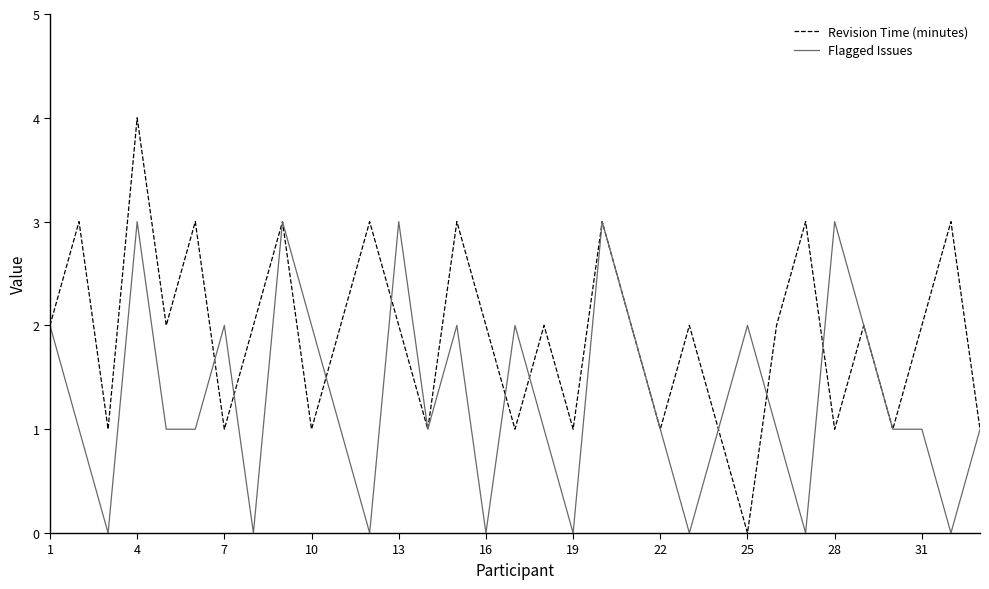

Which series has the largest range (max minus min)?

Revision Time (minutes)